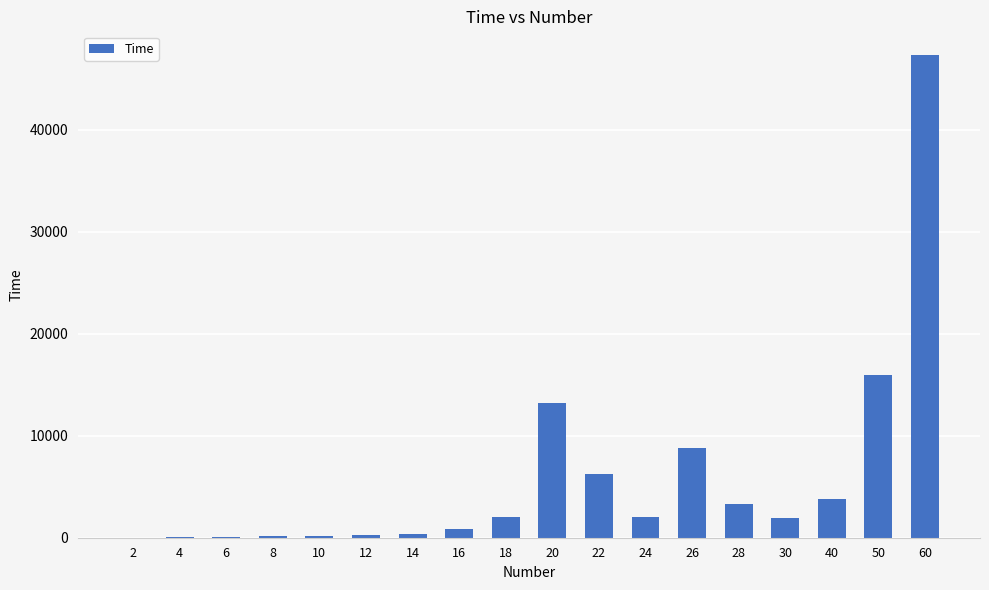

What is the maximum value shown in the chart?

47281.0